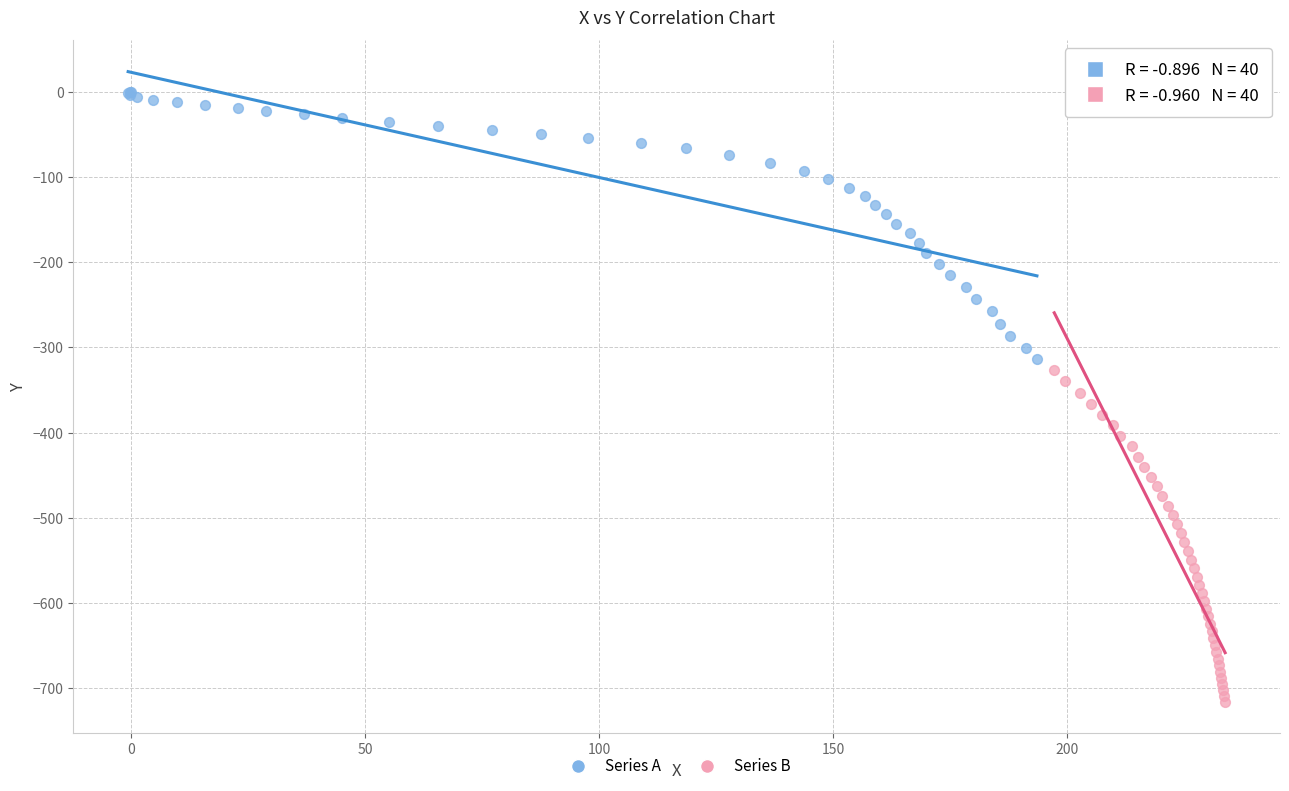

Which series contains the lowest Y value?

Series B